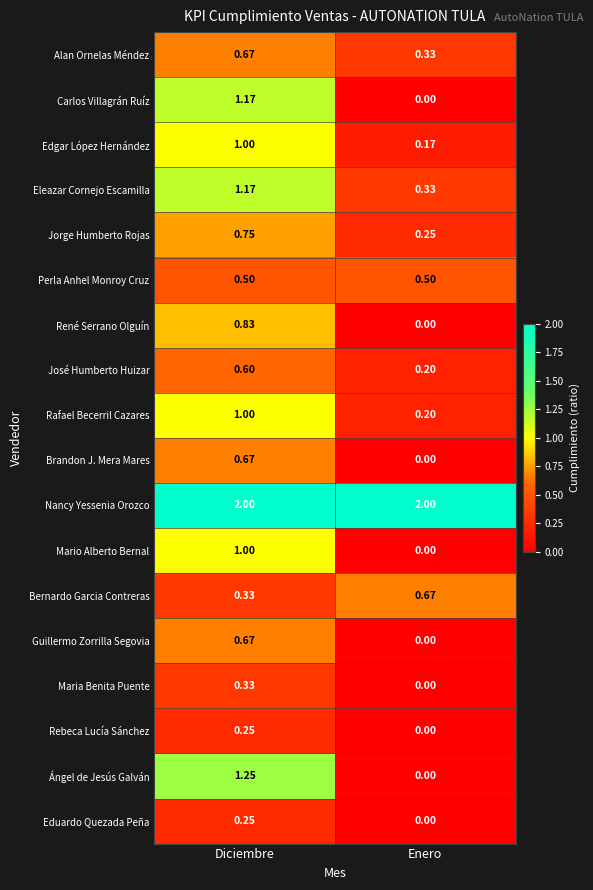

Where is José Humberto Huizar nearest to the value 0?

Enero